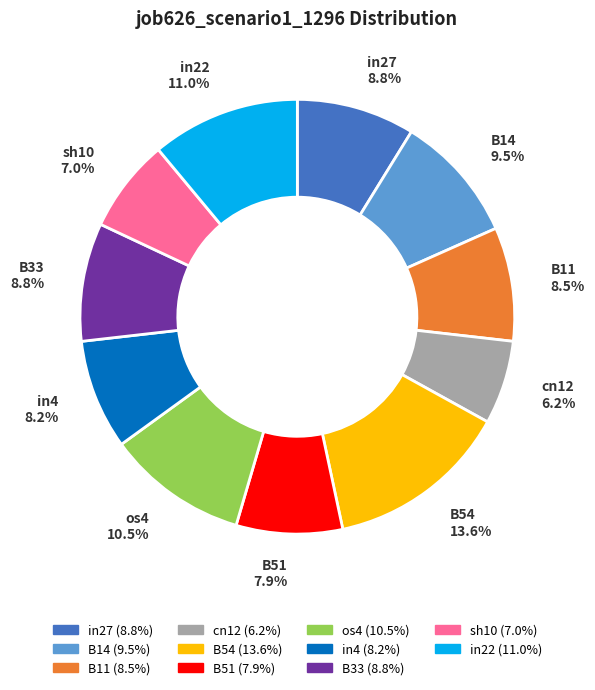

What portion of the pie excludes B11?

91.5%